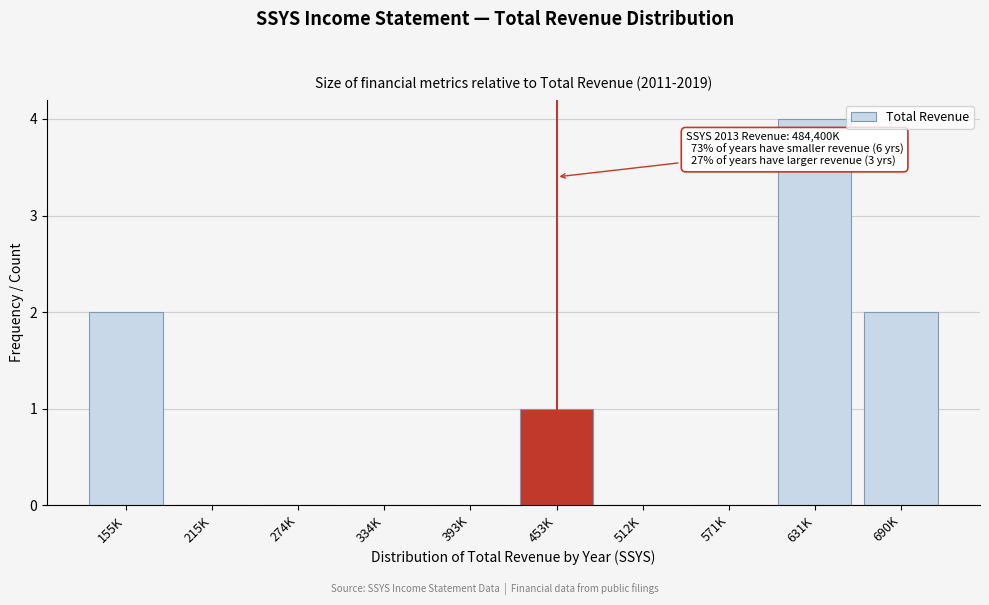

Reading left to right, list all the values displayed in this chart.

155K=2	215K=0	274K=0	334K=0	393K=0	453K=1	512K=0	571K=0	631K=4	690K=2